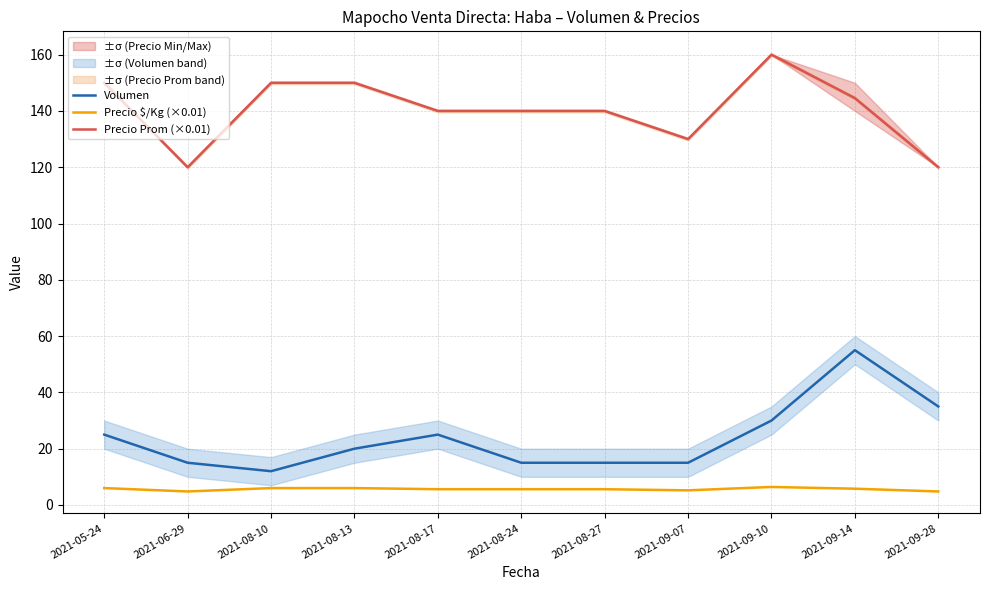

True or false: Volumen and Precio Prom (×0.01) cross at least once.

False